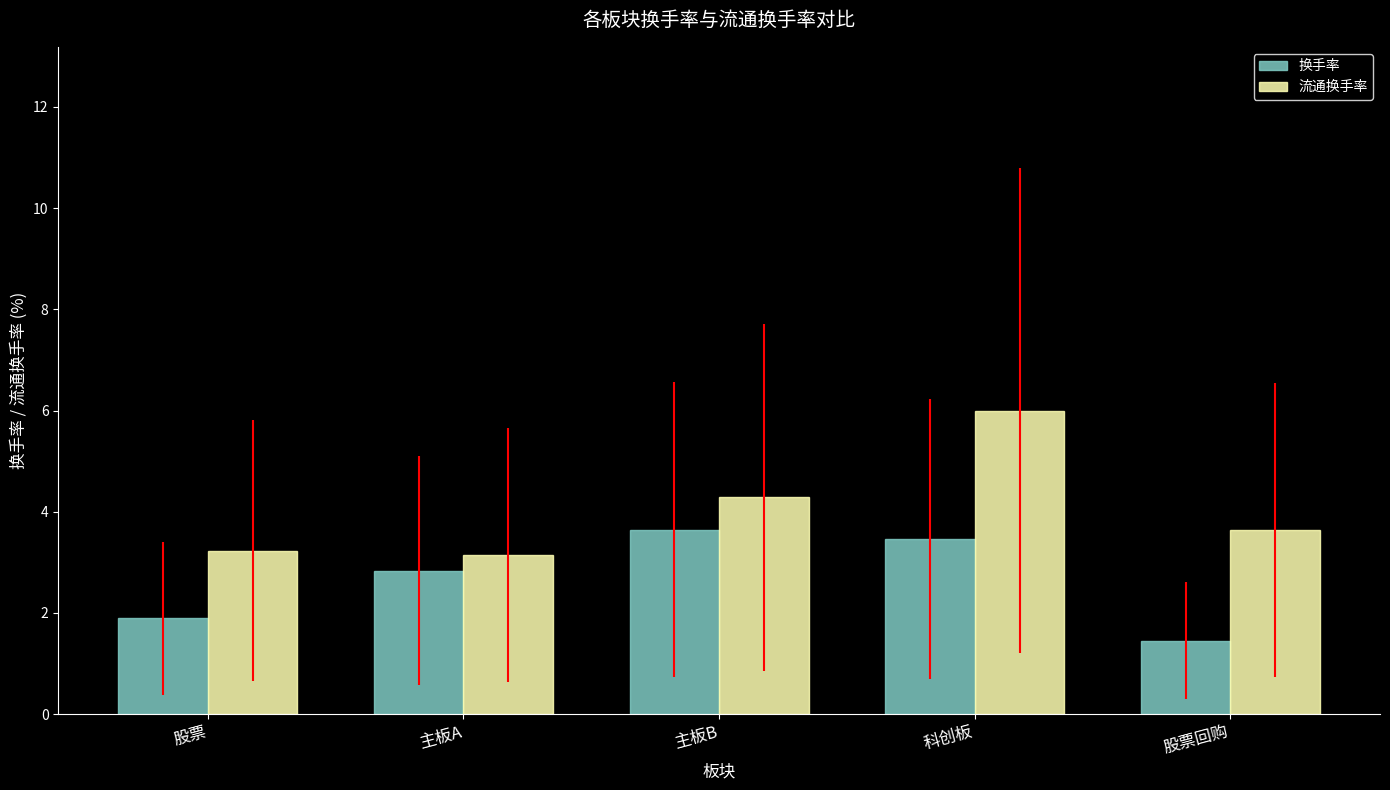

How many data points in 换手率 are less than 2?

2